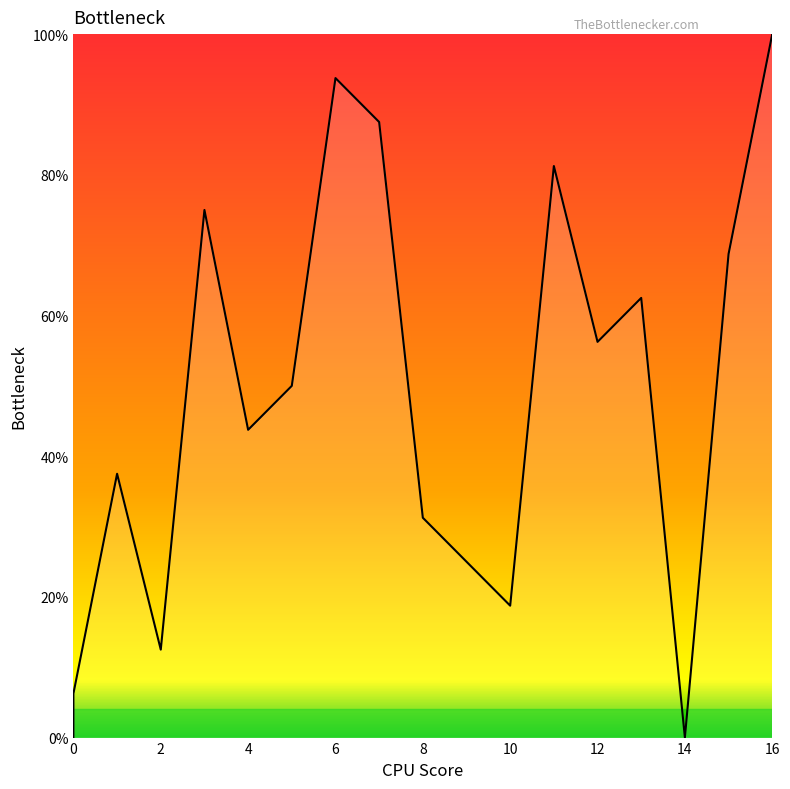

Rank the categories by value from lowest to highest.

, 14, 0, 2, 10, 9, 8, 1, 4, 5, 12, 13, 15, 3, 11, 7, 6, 16